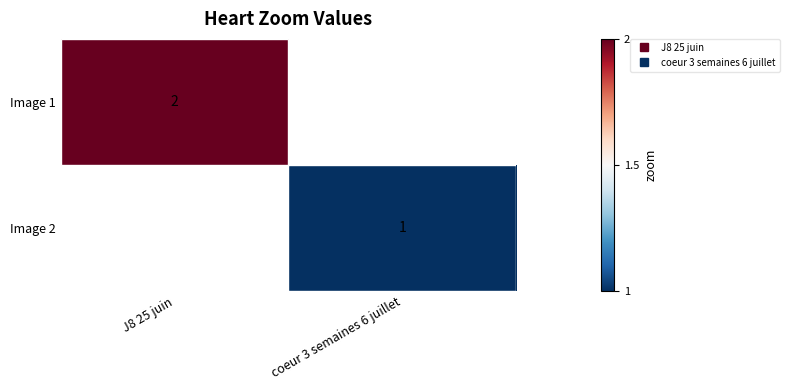

What is the minimum value shown in the chart?

1.0